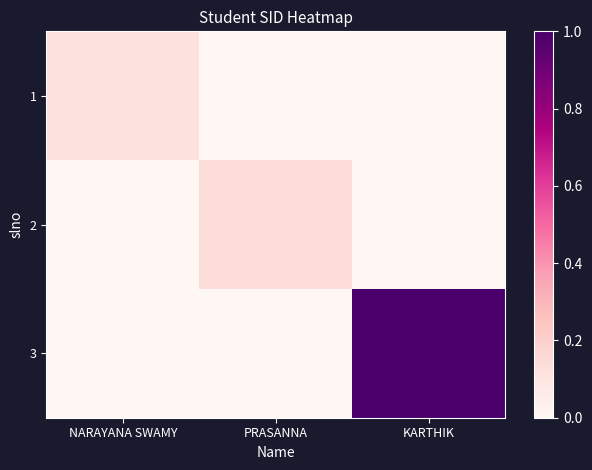

Reading right to left, transcribe all the data shown in this chart.

1: KARTHIK=0.0	PRASANNA=0.0	NARAYANA SWAMY=0.1
2: KARTHIK=0.0	PRASANNA=0.1	NARAYANA SWAMY=0.0
3: KARTHIK=1.0	PRASANNA=0.0	NARAYANA SWAMY=0.0